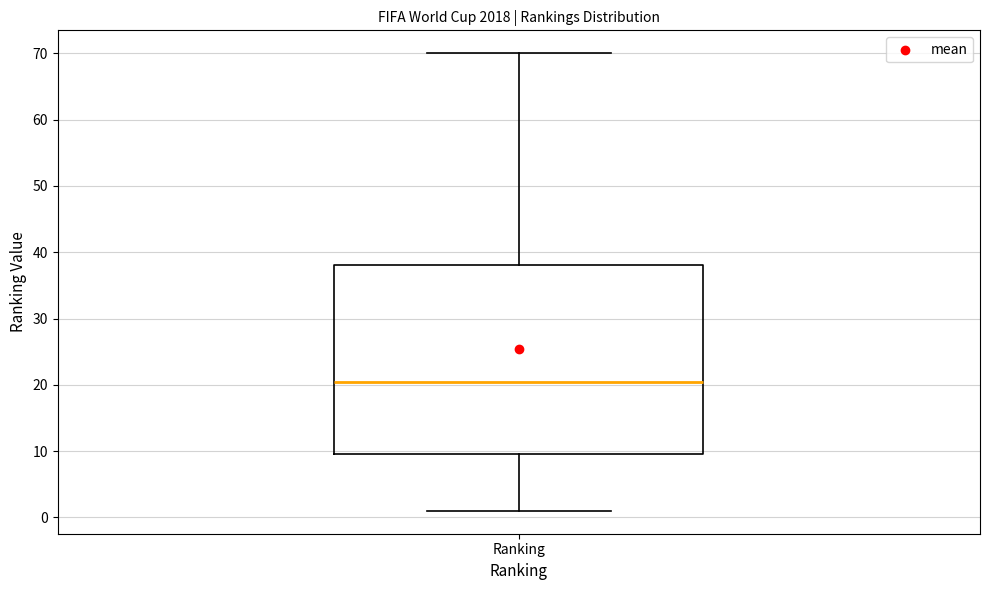

Transcribe this box plot: give where the median line is, the range the box spans, and where the two whiskers end, as read against the y-axis. The values are not printed on the chart, so give them approximately, as read against the axis.

median 21, box 10 to 38, whiskers 1 to 70